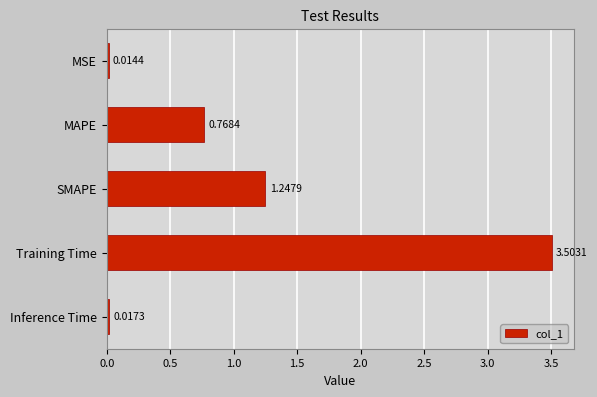

What is the change in value from MAPE to Training Time?

+2.7